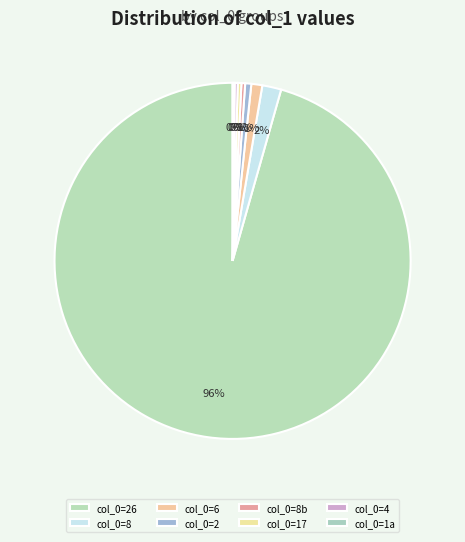

Count the number of slices in the pie.

12